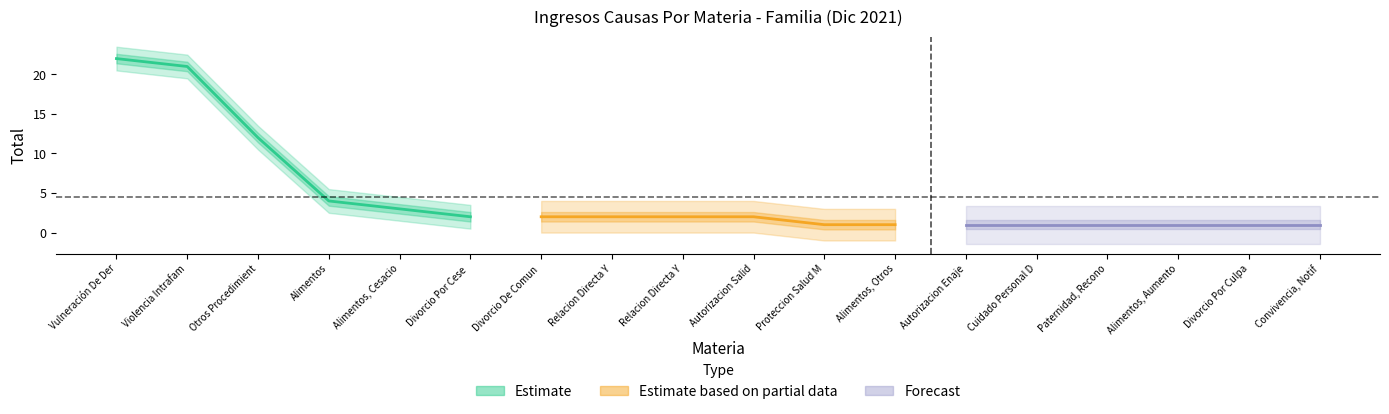

What is the average value of the Forecast series?

1